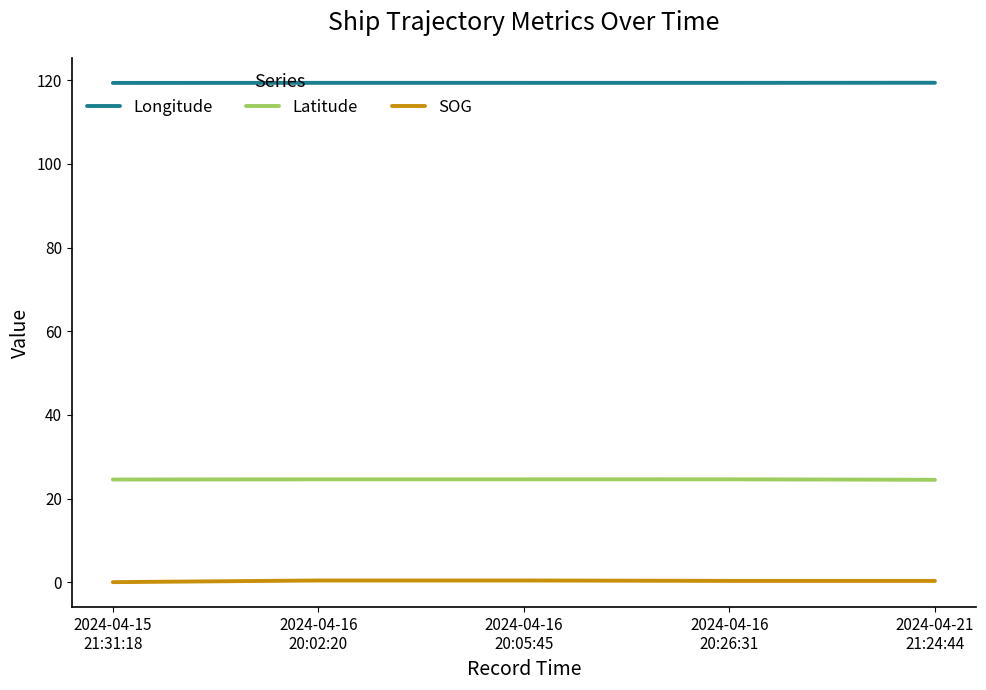

Which series has the largest total across all categories?

Longitude